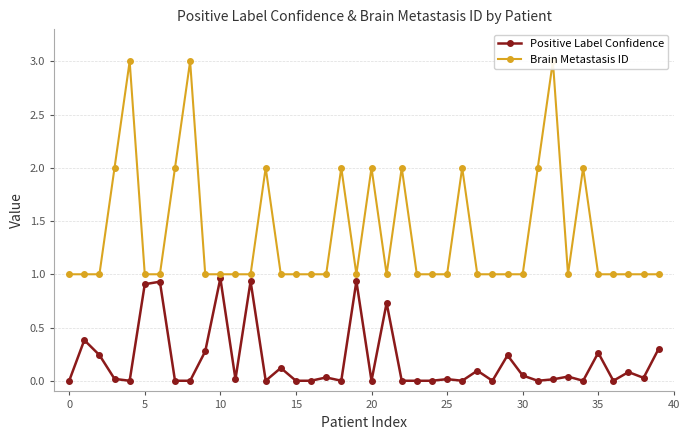

True or false: Positive Label Confidence has a value of 0.0 at 0.

True